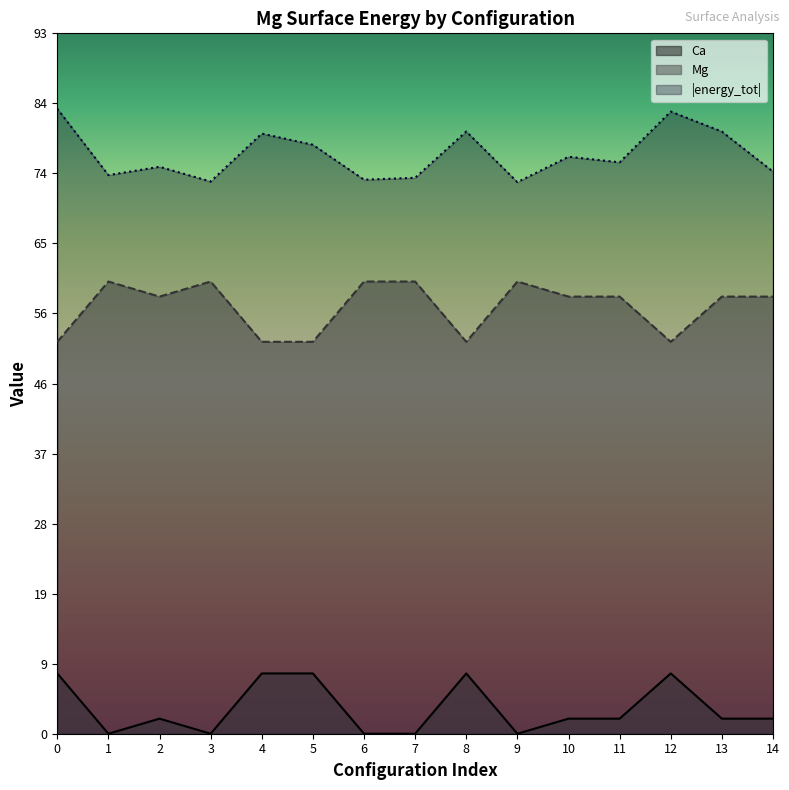

Which category has the highest value in the Mg series?

1